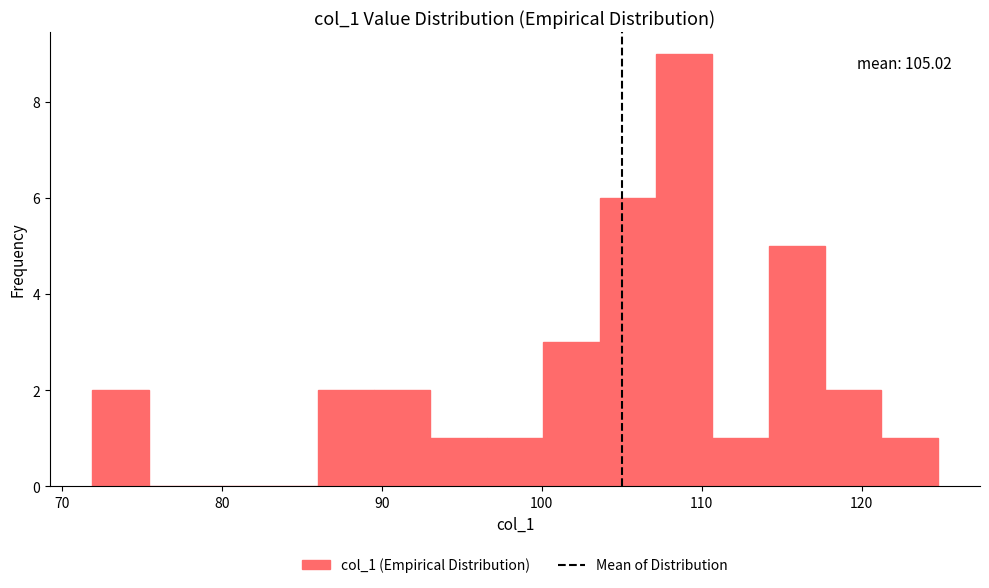

Read against the x-axis, roughly where is the centre of the tallest bar?

109